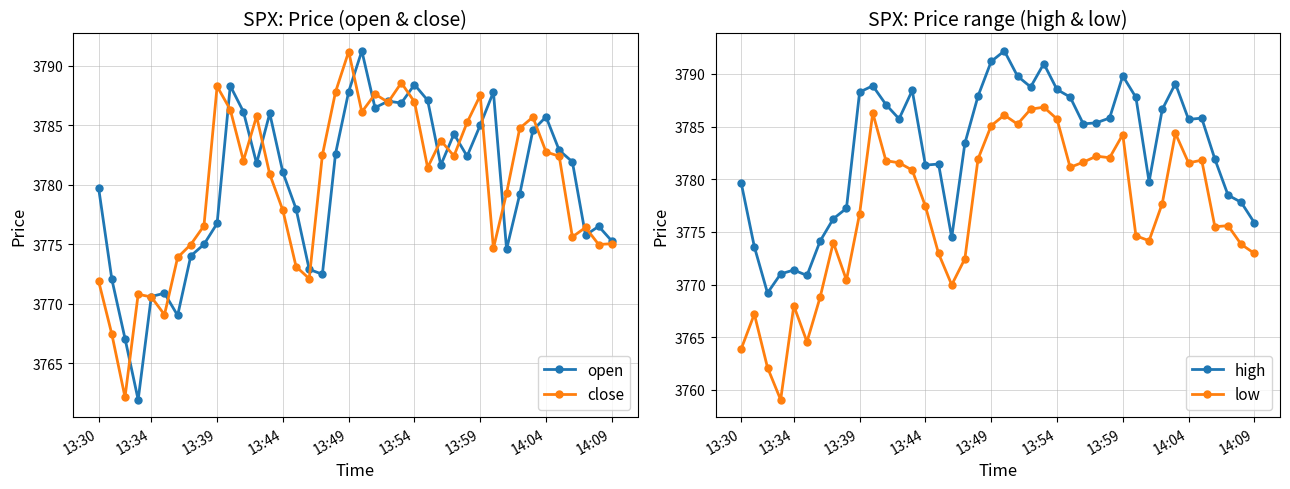

True or false: close has more than 1 points higher than both neighbors.

True